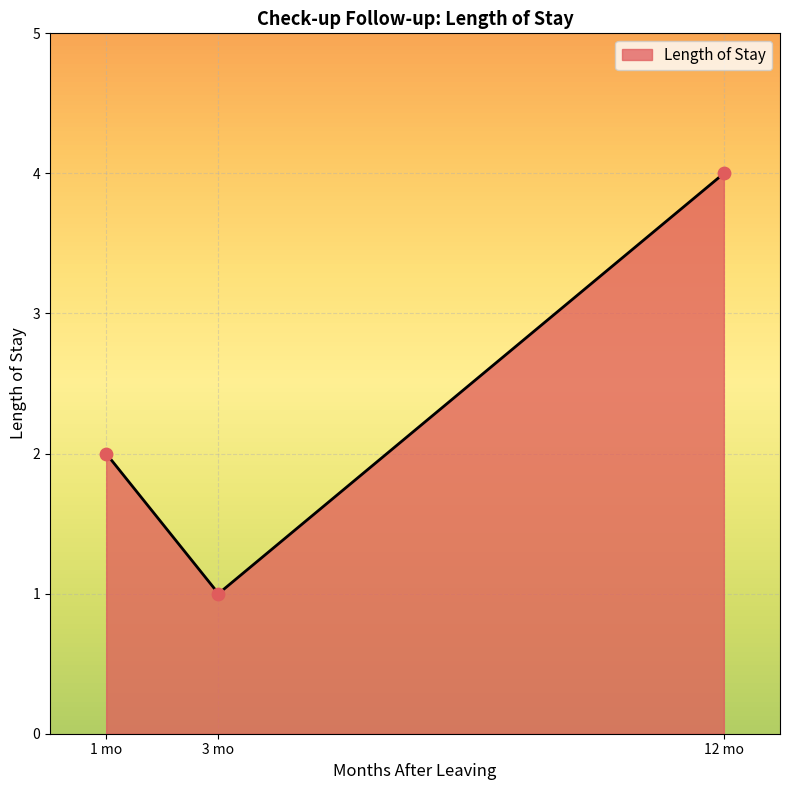

Which has a higher value, 1 mo or 3 mo?

1 mo